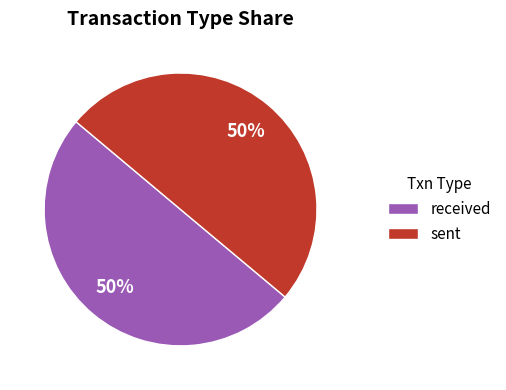

What percentage is the received slice, to the nearest percent?

50%